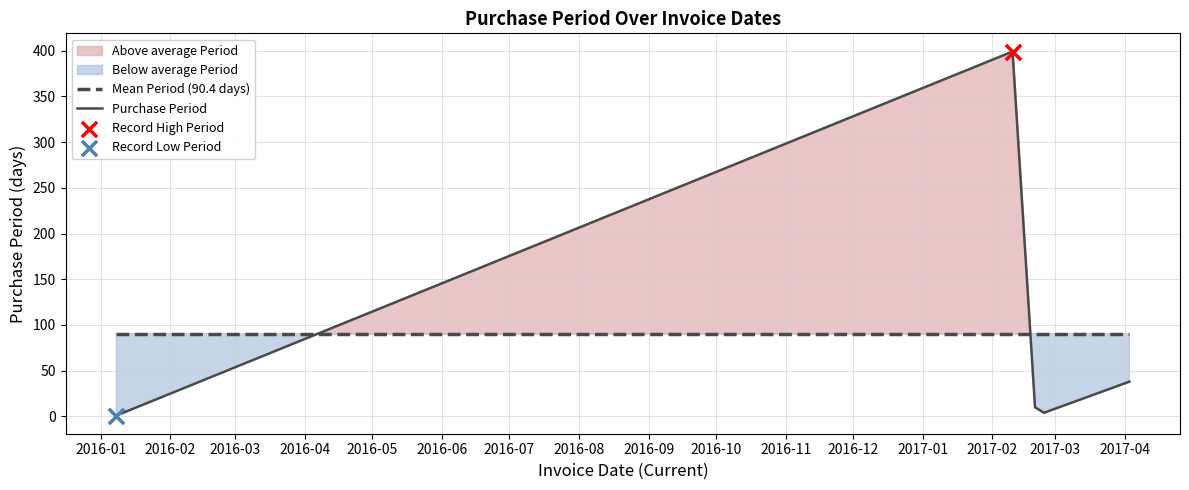

What is the lowest value of the Mean Period (90.4 days) series?

90.4